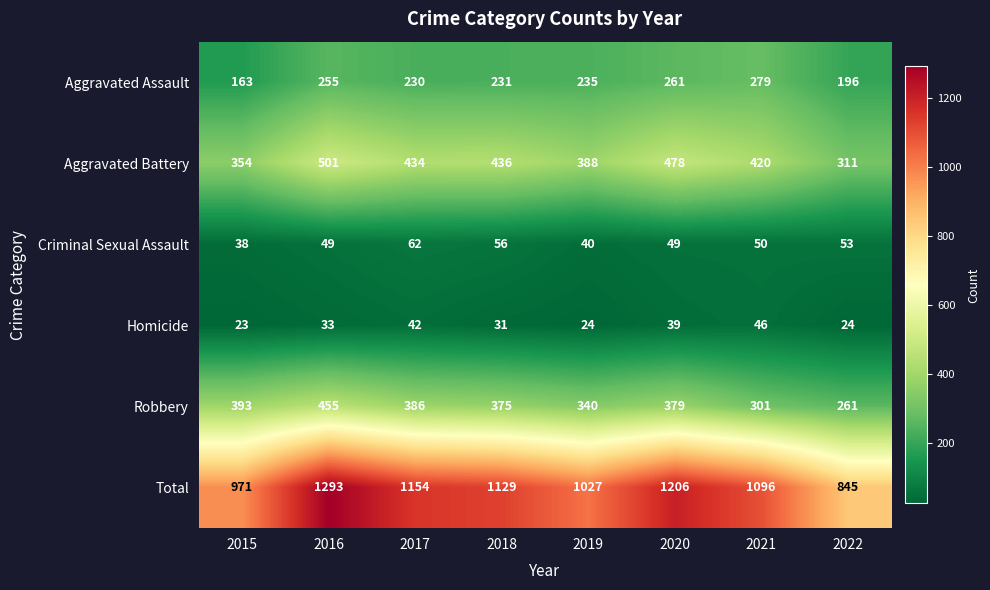

Which series has the largest total across all categories?

Total